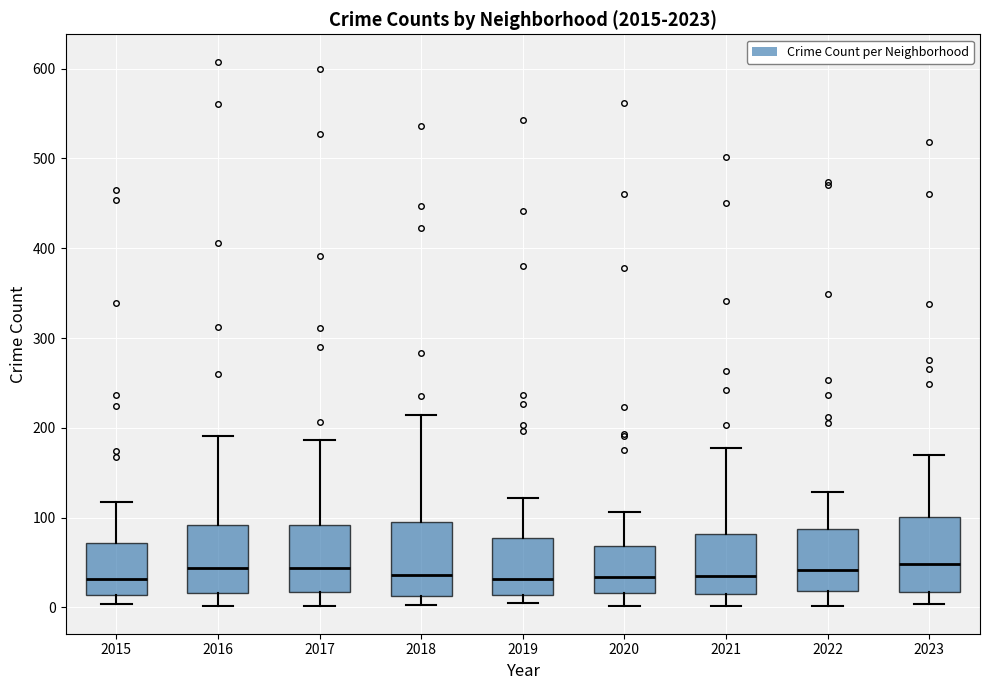

Reading left to right, read every box against the y-axis: the position of its median line, the range the box covers, and the ends of its whiskers. The values are not printed on the chart, so give them approximately, as read against the axis.

2015: median 30, box 10 to 70, whiskers 0 to 120
2016: median 40, box 20 to 90, whiskers 0 to 190
2017: median 40, box 20 to 90, whiskers 0 to 190
2018: median 40, box 10 to 100, whiskers 0 to 210
2019: median 30, box 10 to 80, whiskers 10 (just below the box's lower edge) to 120
2020: median 30, box 20 to 70, whiskers 0 to 110
2021: median 30, box 10 to 80, whiskers 0 to 180
2022: median 40, box 20 to 90, whiskers 0 to 130
2023: median 50, box 20 to 100, whiskers 0 to 170